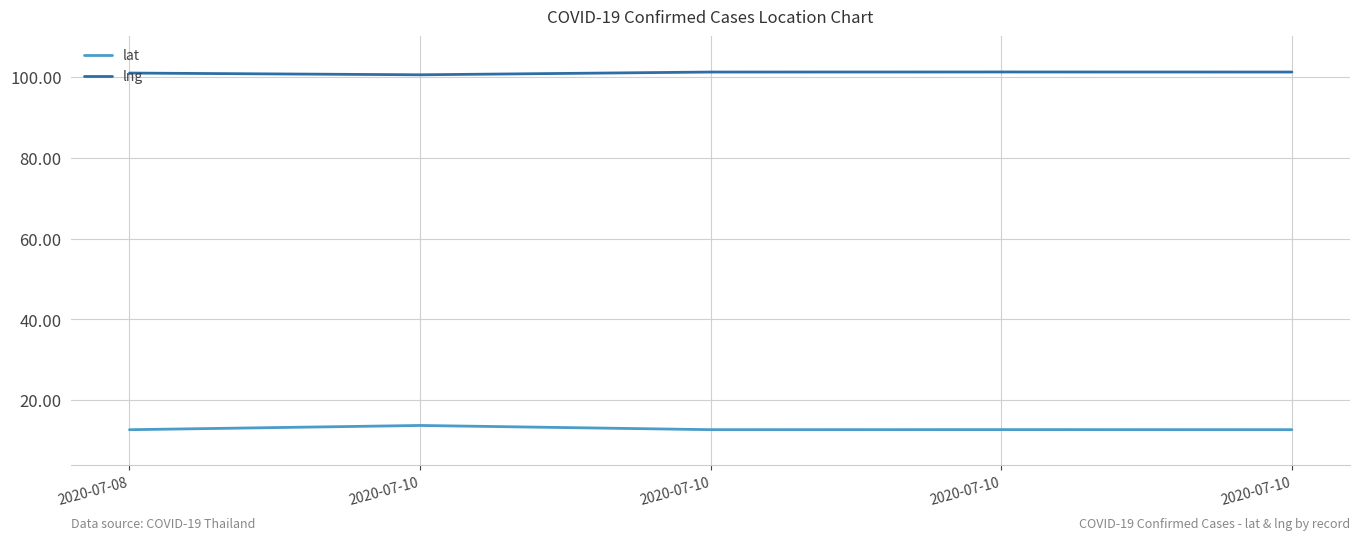

What is the greatest value displayed?

101.3